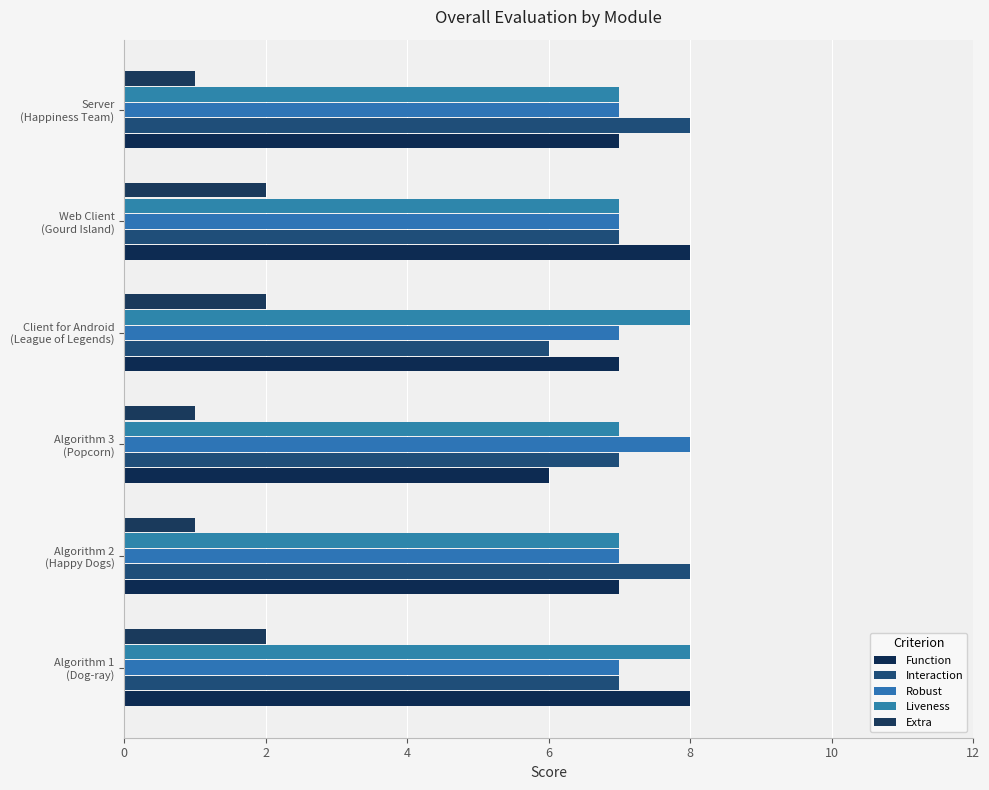

How many data points does each series have?

6